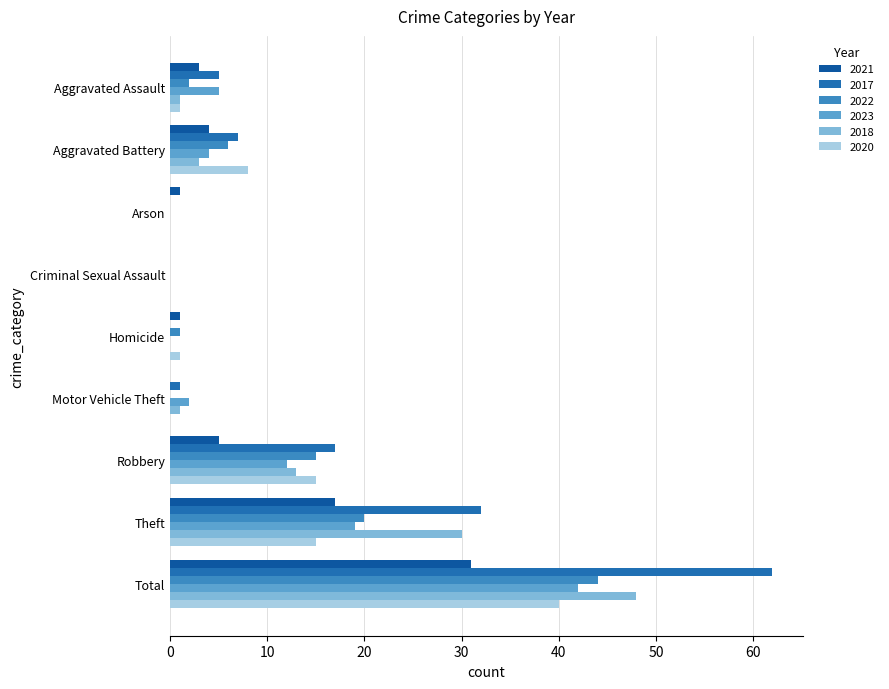

Count the number of data series in this chart.

6